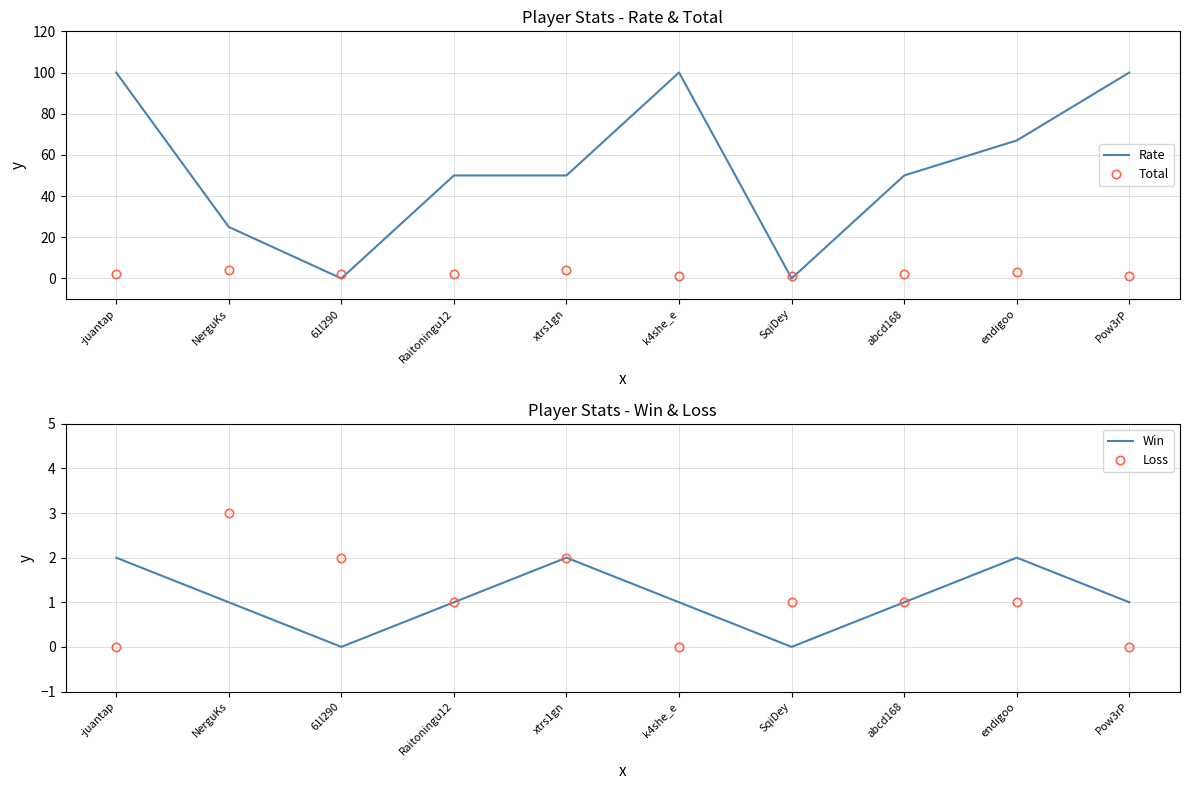

What position from the right is k4she_e?

5